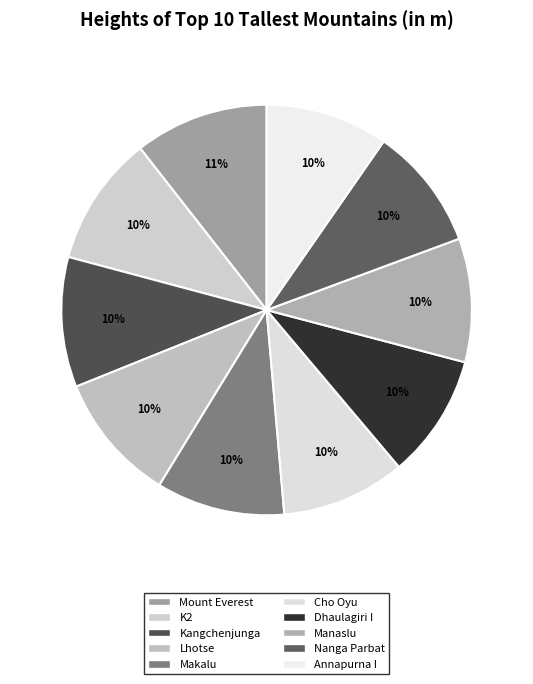

How many slices are in this pie chart?

10